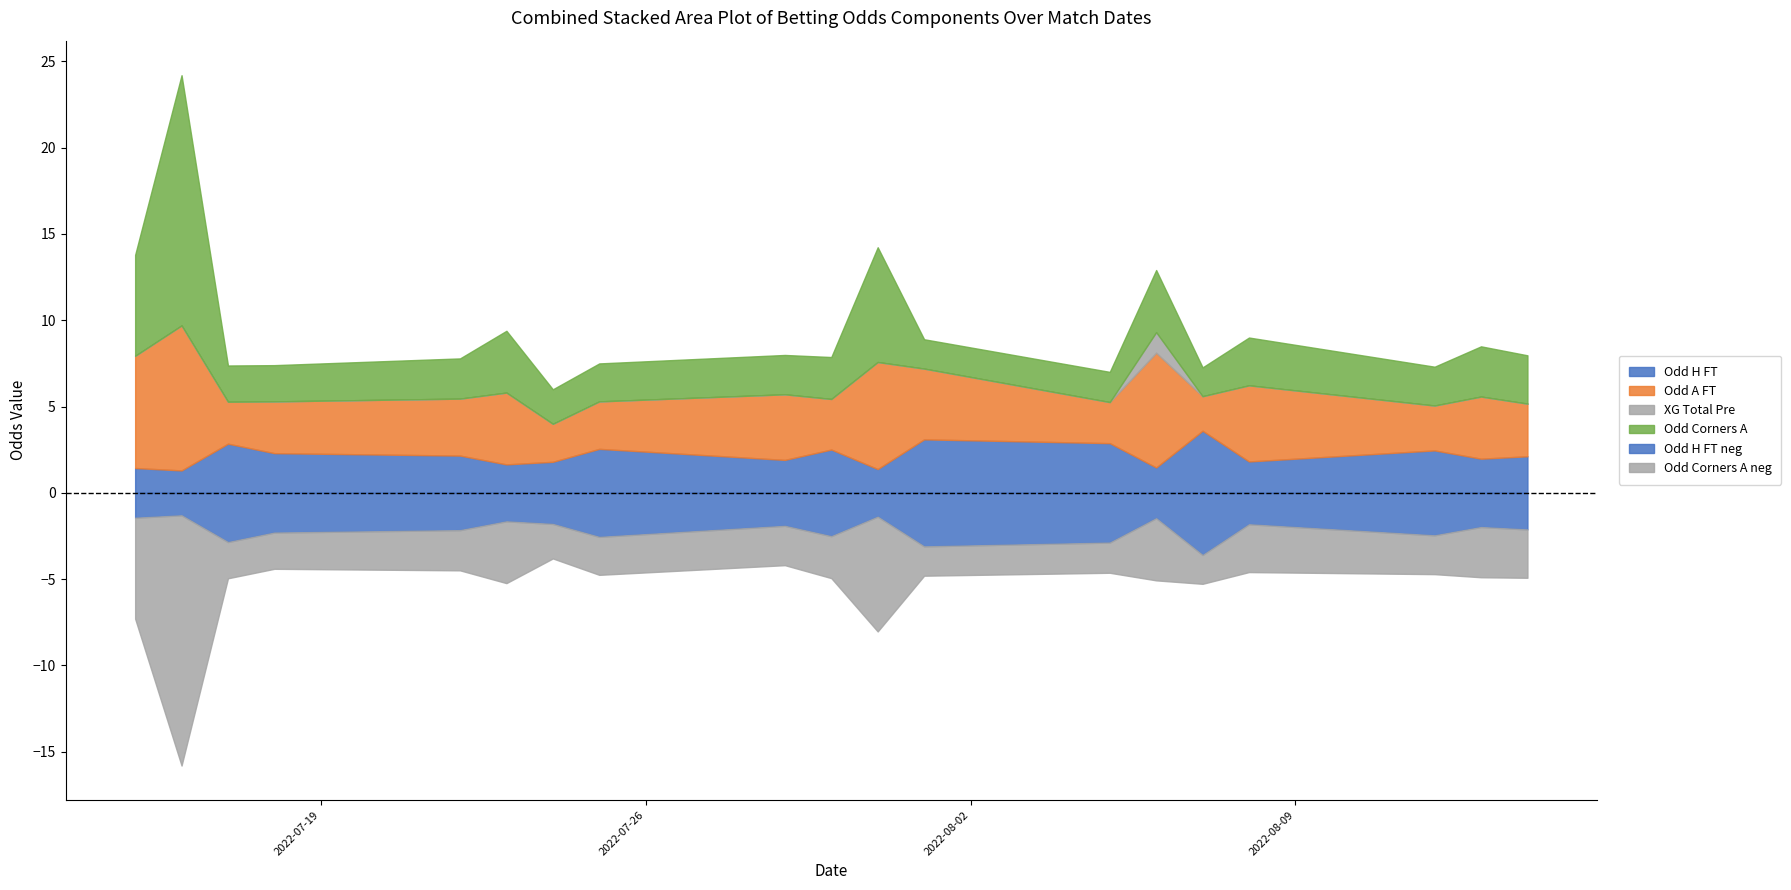

At which category is the sum across all series the highest?

2022-07-16